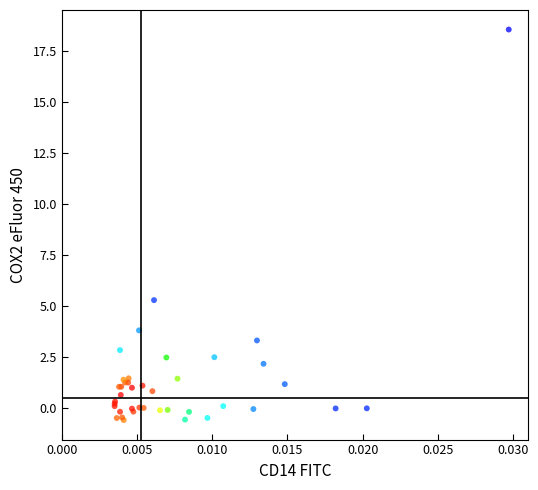

What Y value in the scatter plot is closest to 8?

5.3